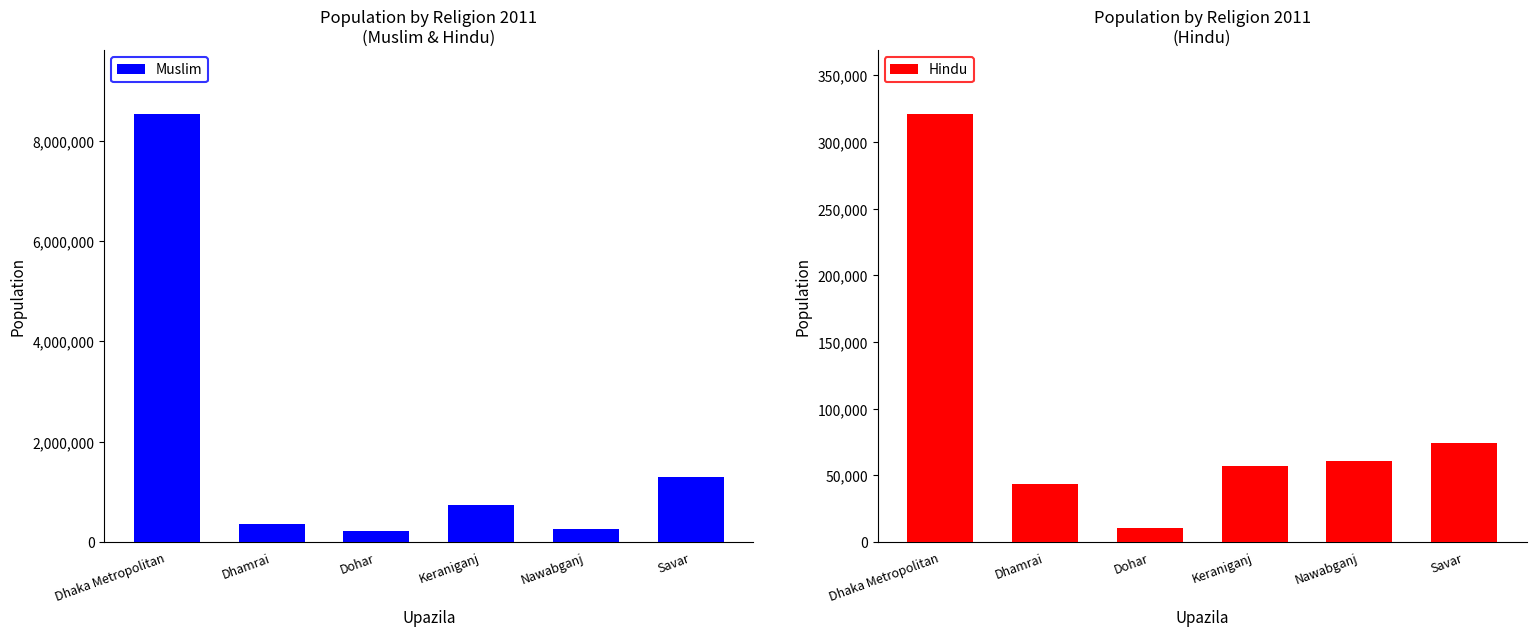

At which label is Muslim closest to 4370110?

Savar